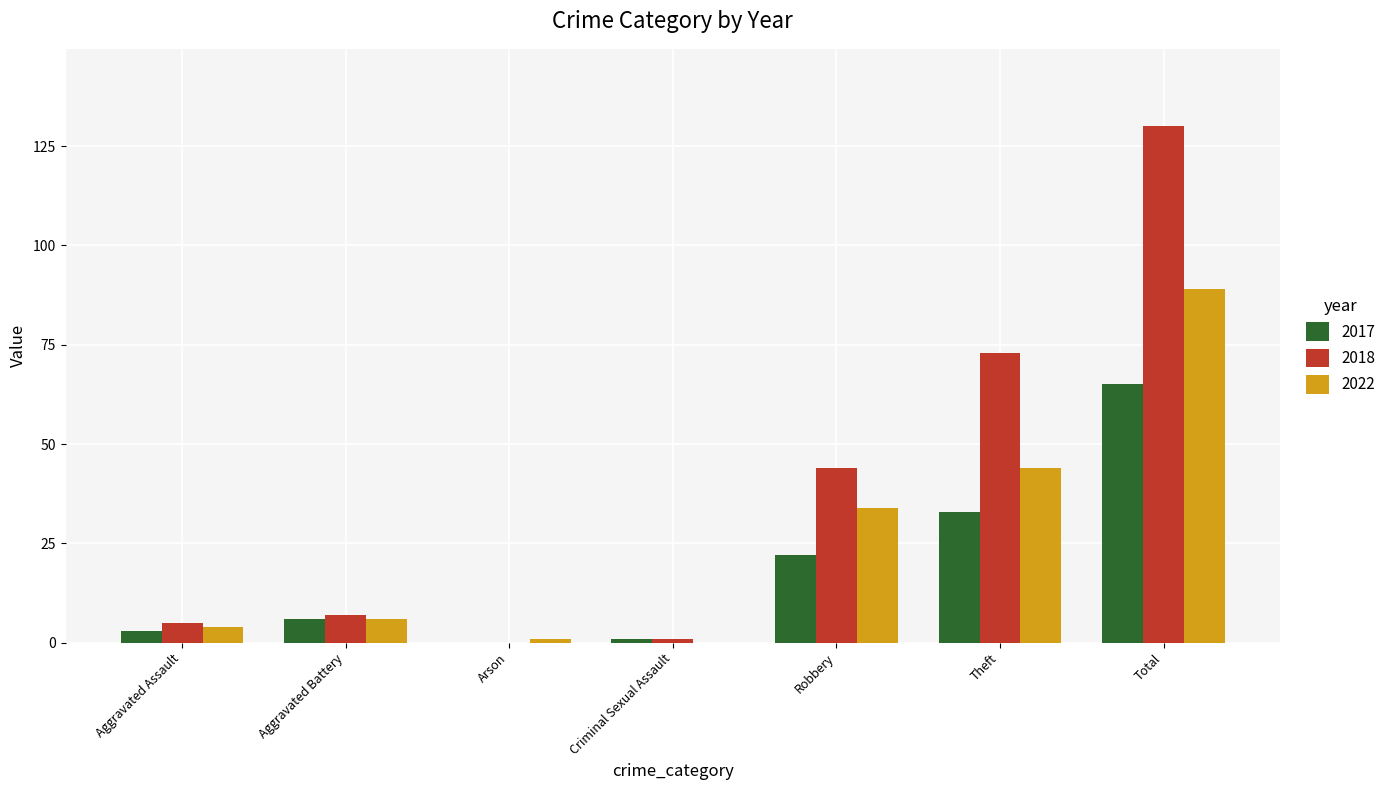

How many positive values does the 2018 series have?

6